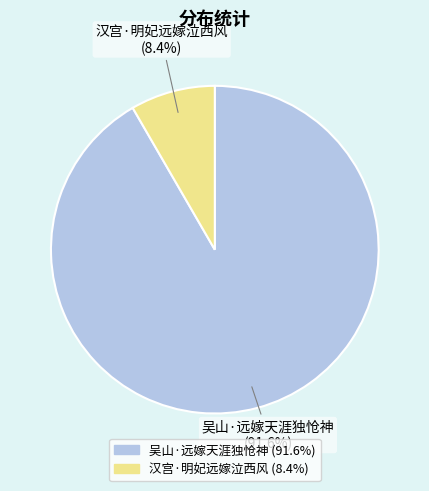

Do 汉宫·明妃远嫁泣西风 and 吴山·远嫁天涯独怆神 together represent more than half of the pie?

Yes